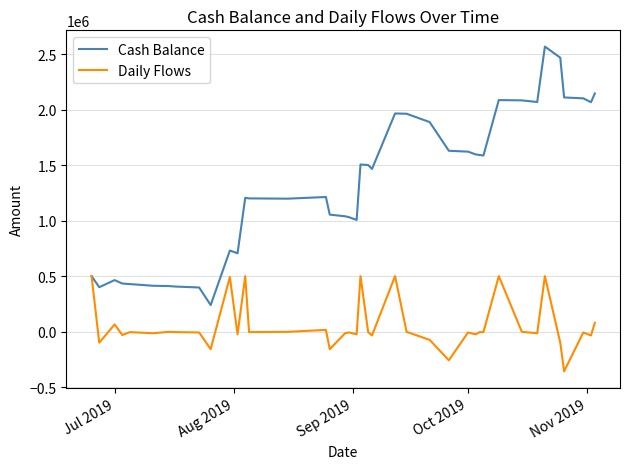

Which series has the widest spread of values?

Cash Balance